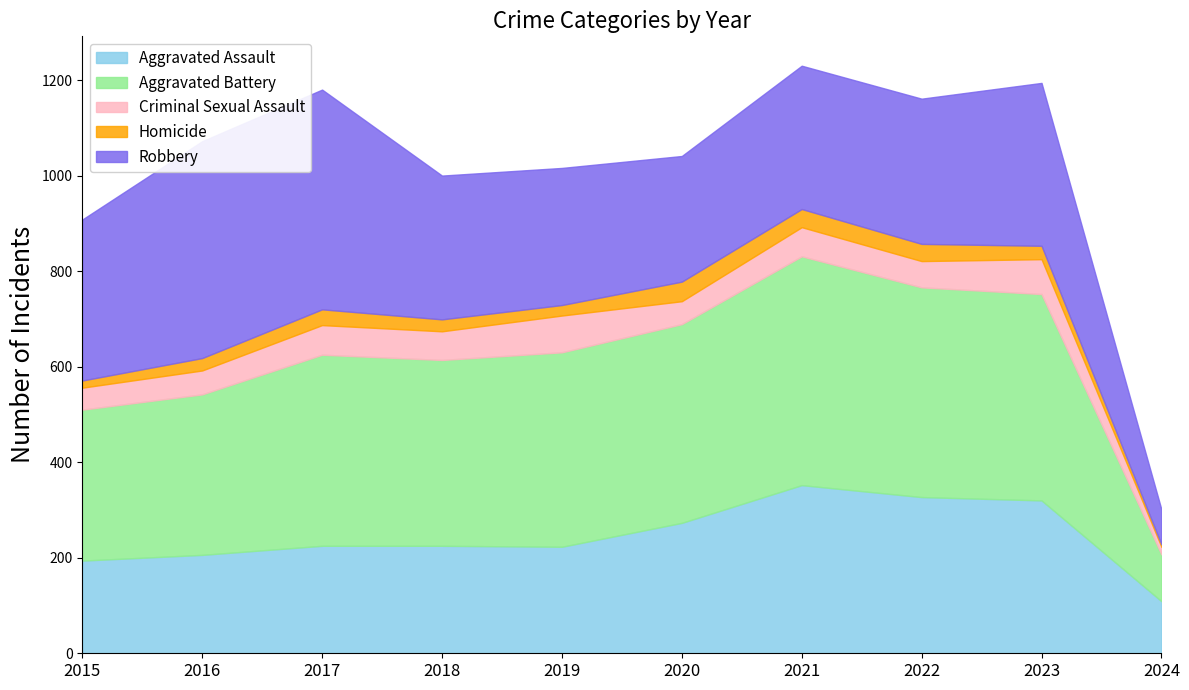

What is the total value across all series at 2021?

1230